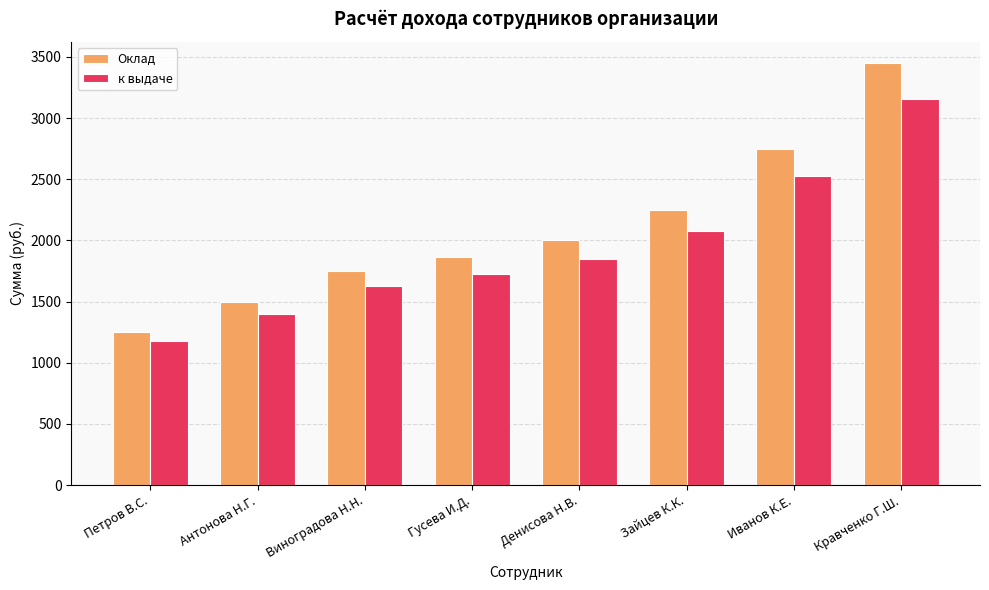

Reading left to right, extract all data points from this chart.

Оклад: 1250.0	1500.0	1750.0	1862.0	2000.0	2250.0	2750.0	3450.0
к выдаче: 1177.0	1402.0	1627.0	1727.8	1852.0	2077.0	2527.0	3157.0